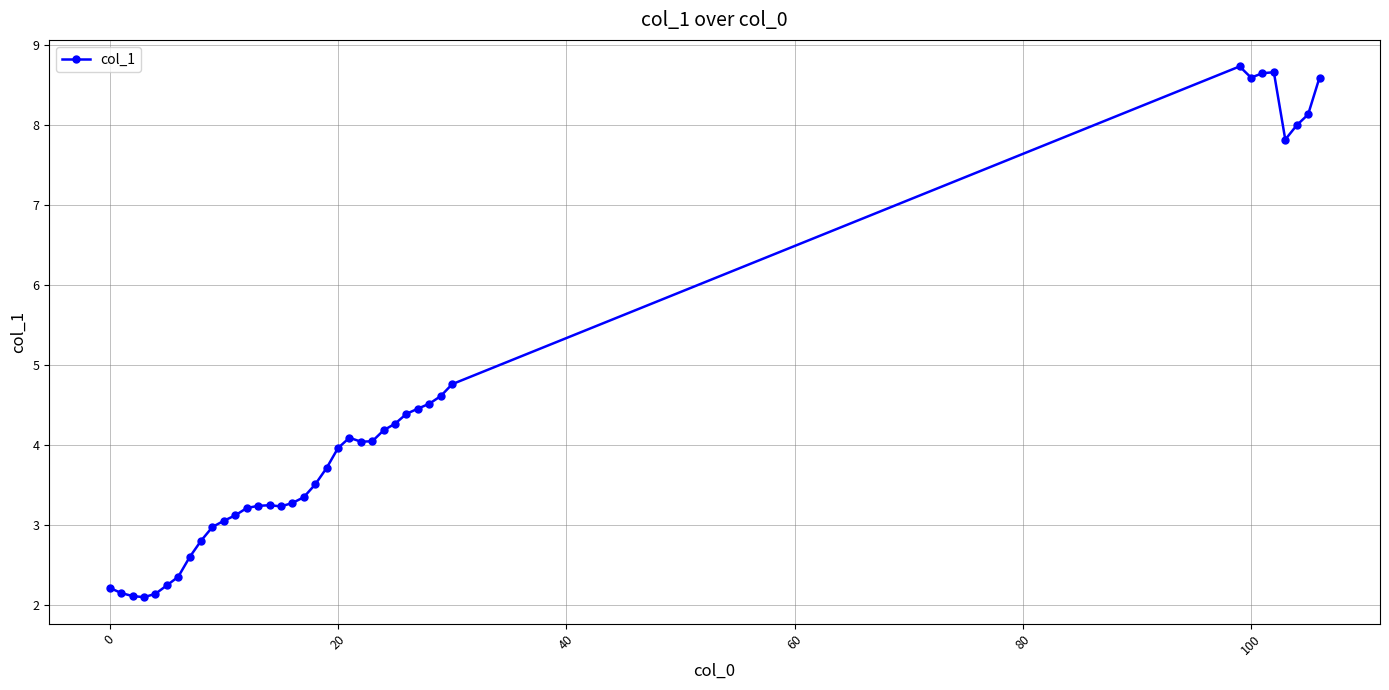

What is the greatest value displayed?

8.7